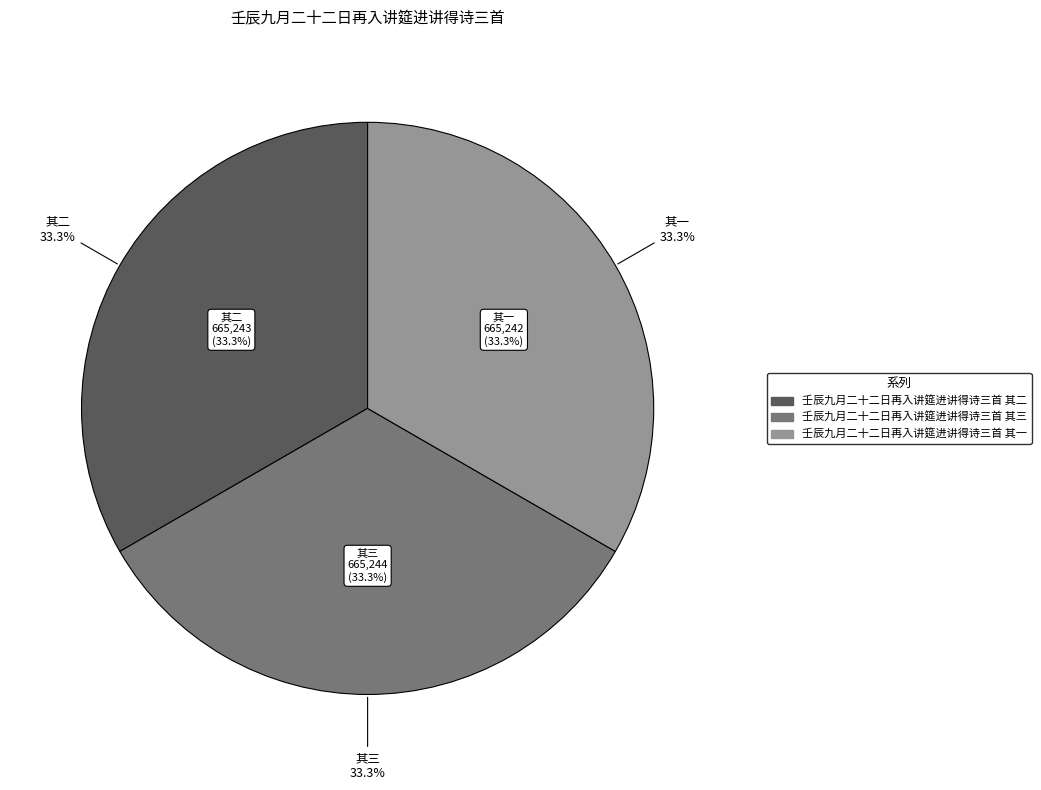

Is there a majority slice in this chart?

No